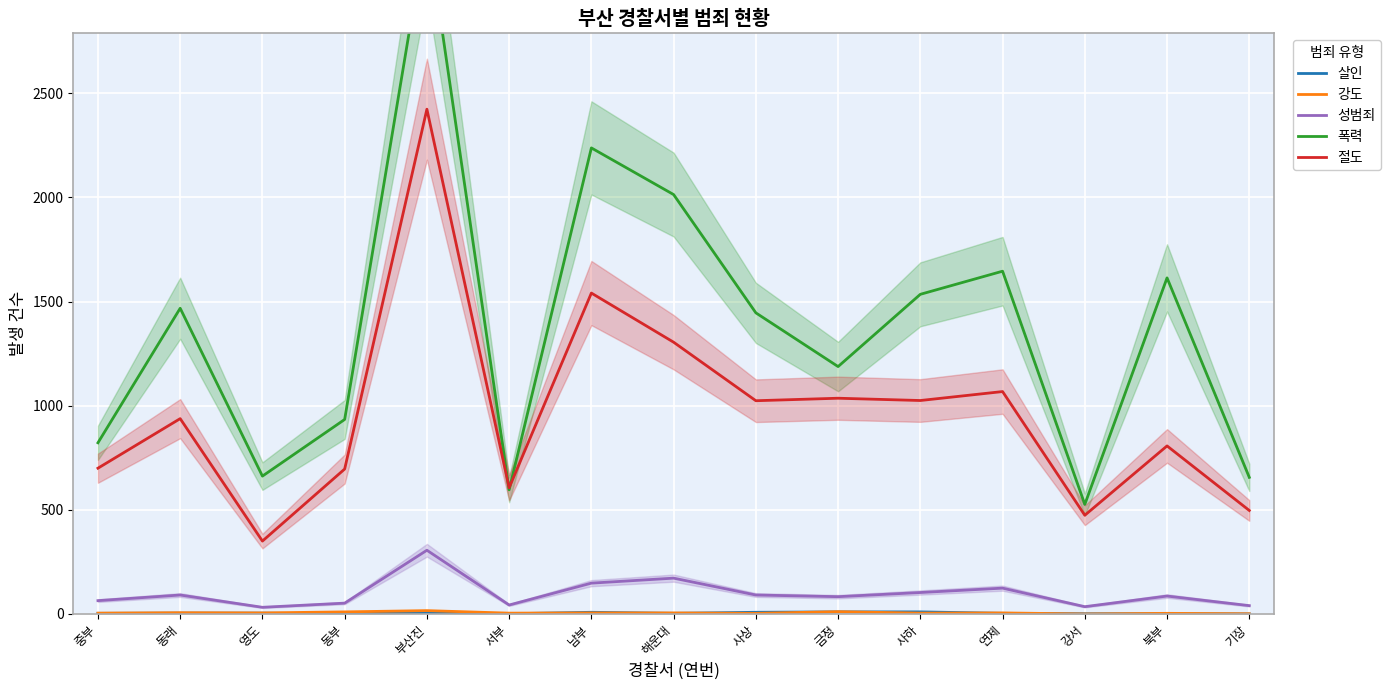

In 절도, how many points are higher than both neighbors (excluding endpoints)?

6